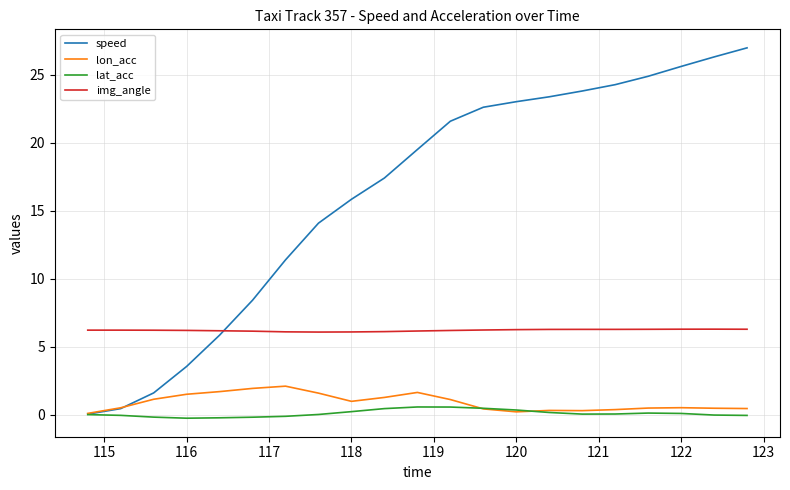

True or false: img_angle and lon_acc intersect in this chart.

False